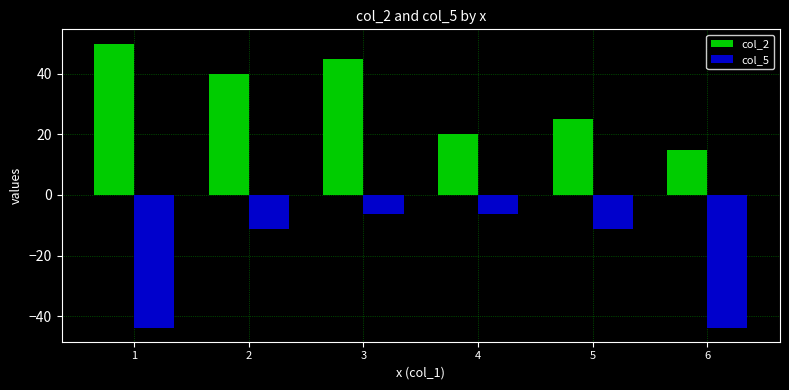

Between 3 and 6, which series saw the biggest shift?

col_5